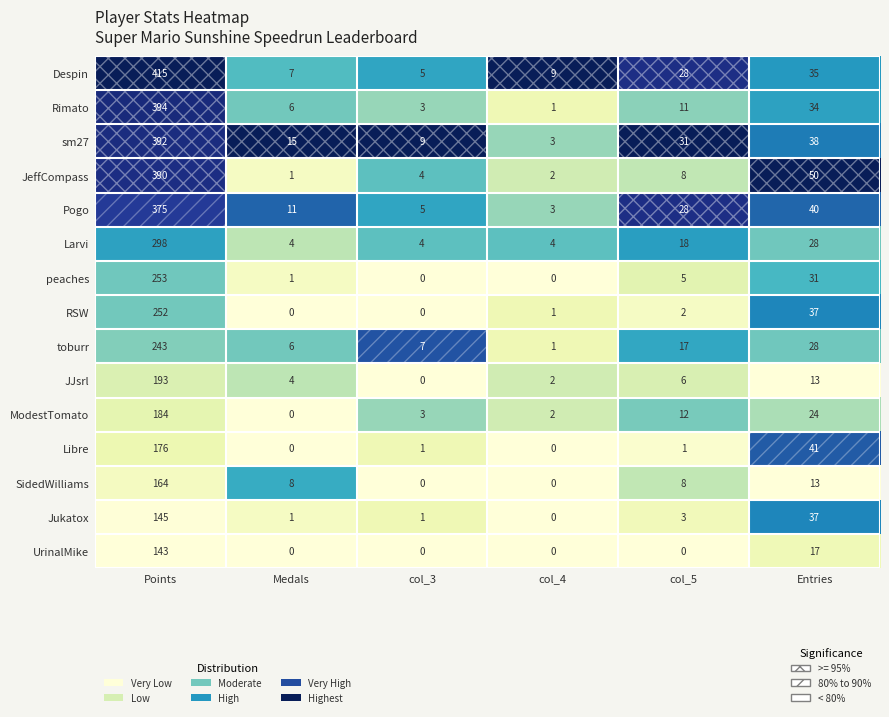

What is the average value of the SidedWilliams series?

32